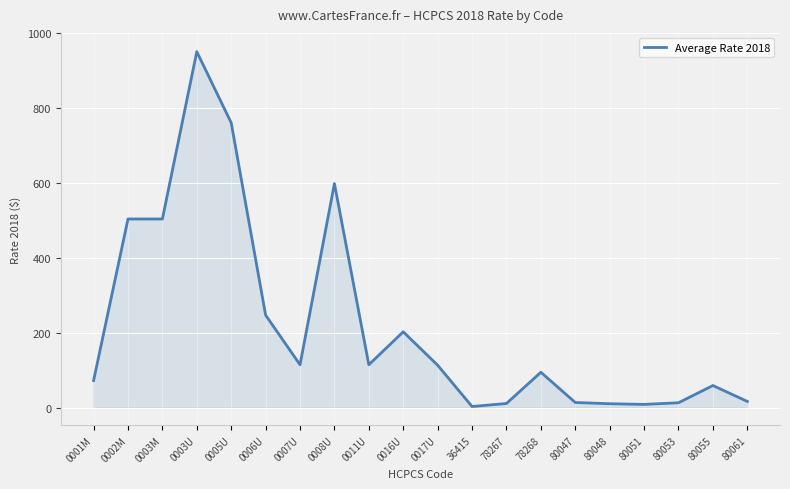

What is the maximum value shown in the chart?

950.0